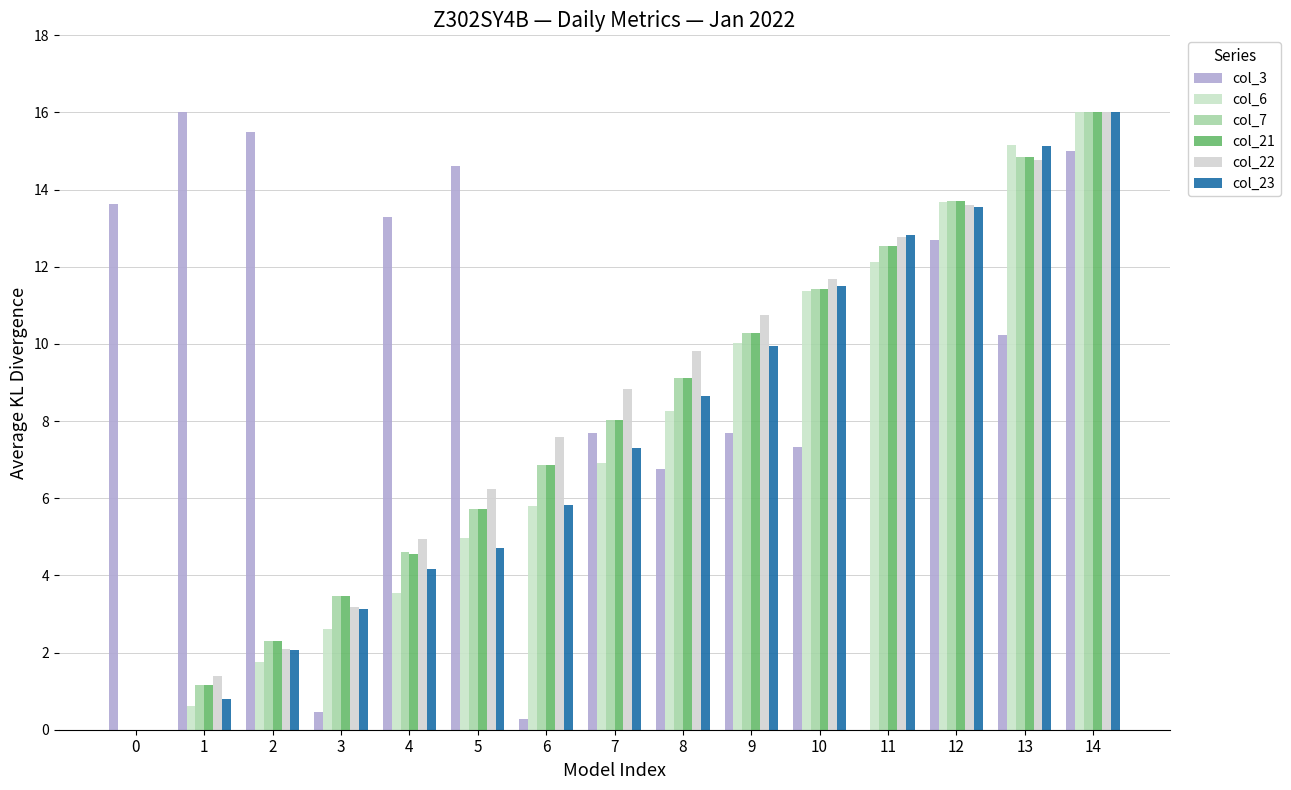

The col_22 series shows 12.8 at 11. True or false?

True